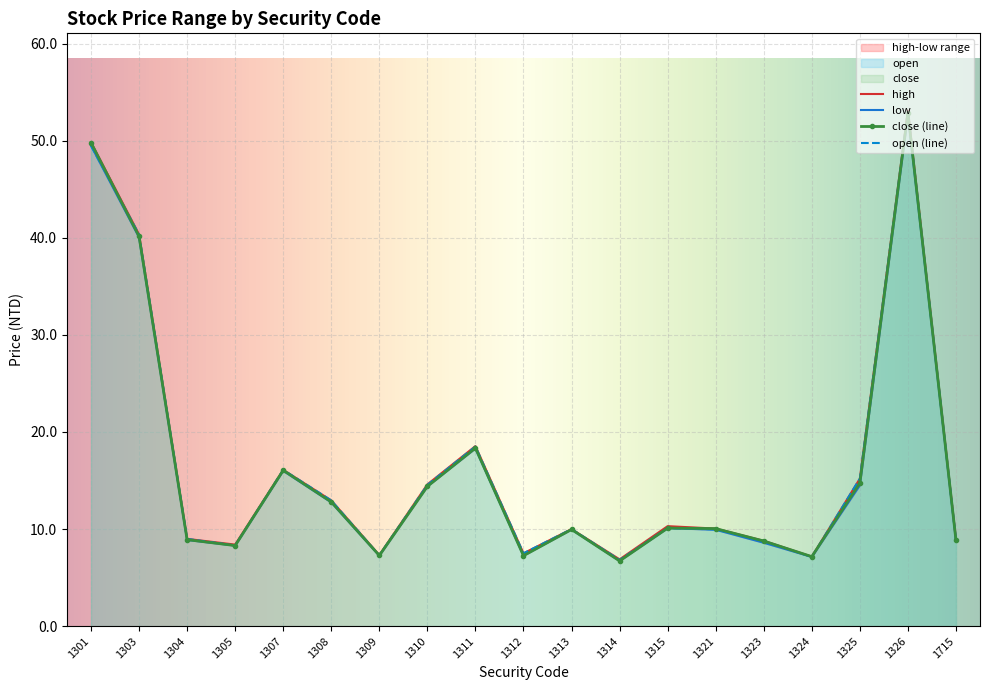

What are all the series names shown in the legend?

open, high, low, close